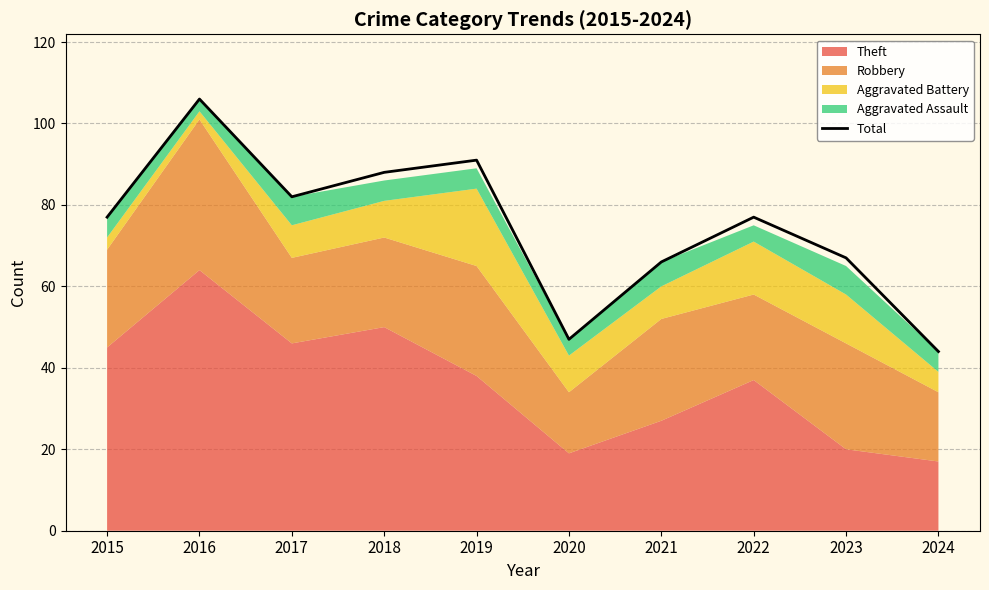

What is the change in value from 2016 to 2022?

-29